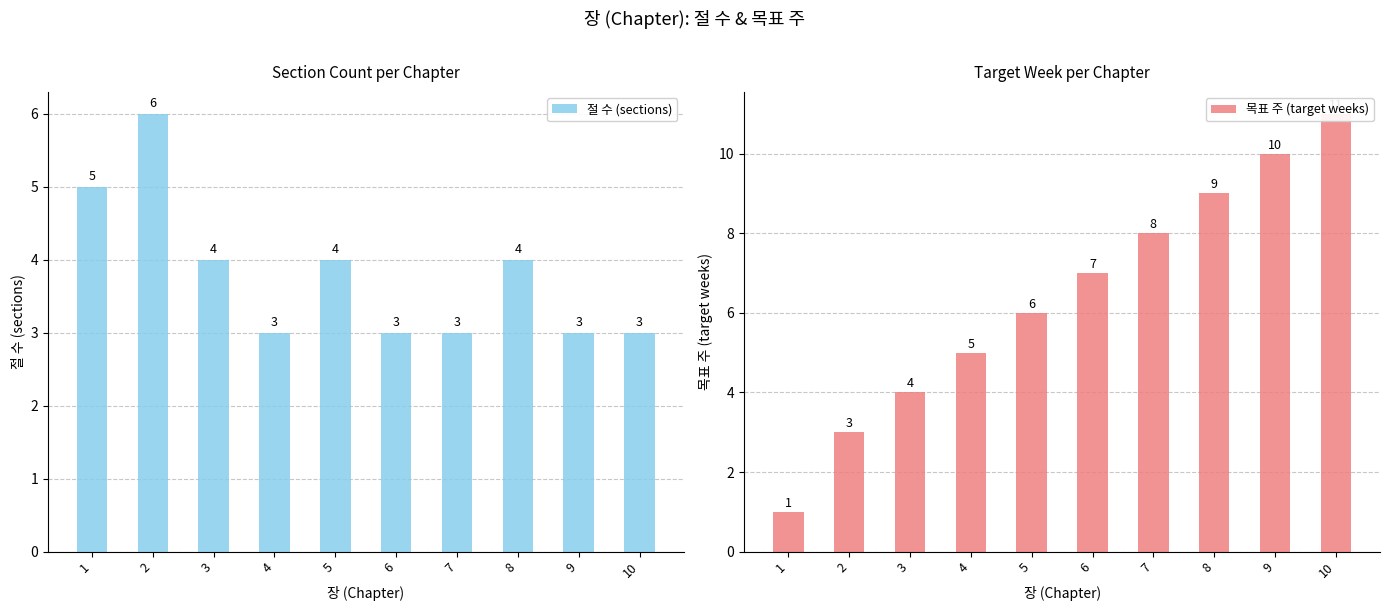

Is the value of 목표 주 (target weeks) at 4 greater than the value of 절 수 (sections) at 6?

Yes